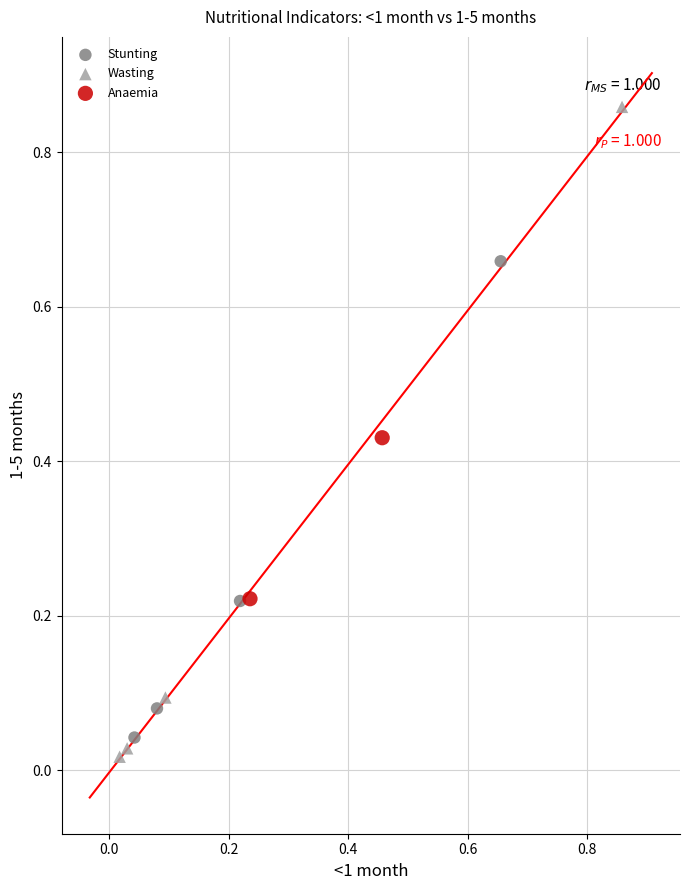

Which series has the largest Y range (max minus min)?

Wasting